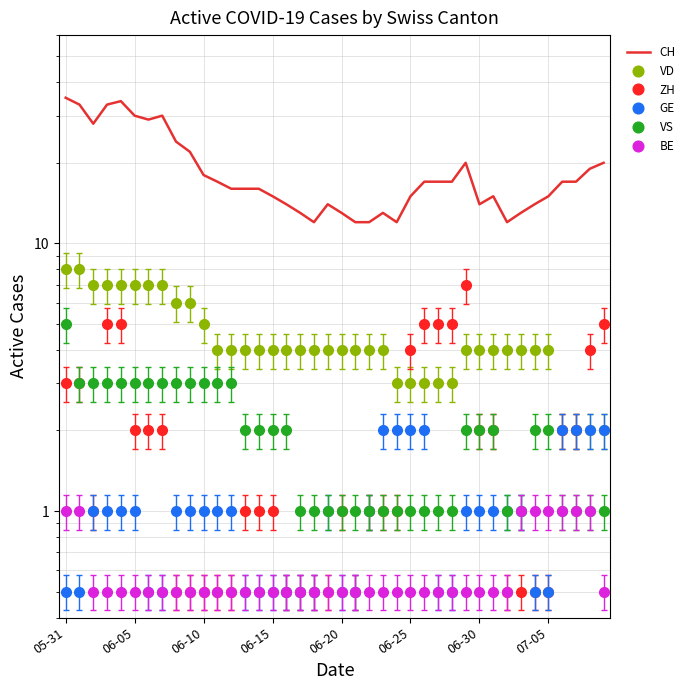

True or false: GE has more than 1 points higher than both neighbors.

False